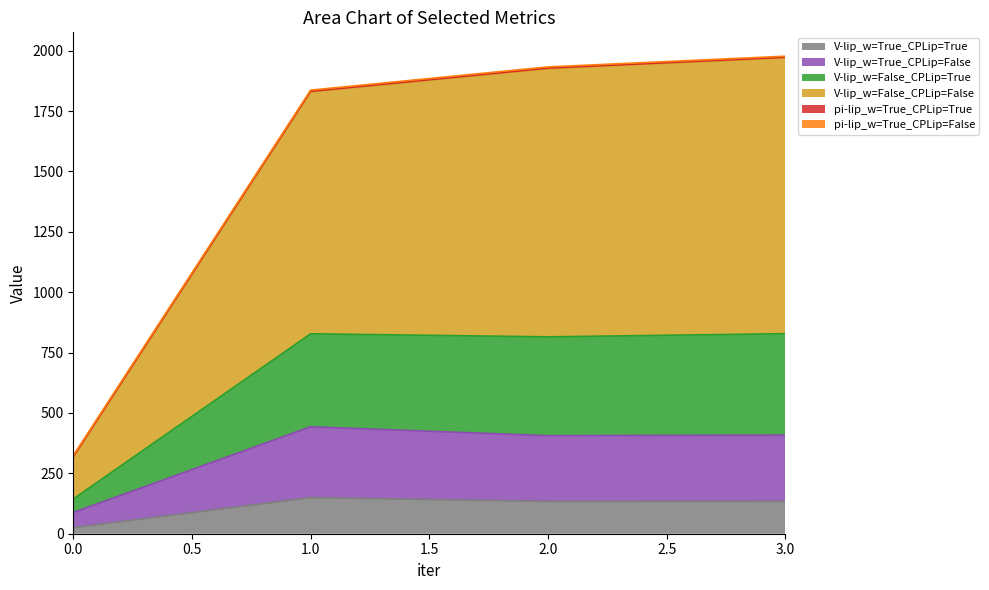

Which category has the highest value in the V-lip_w=False_CPLip=True series?

3